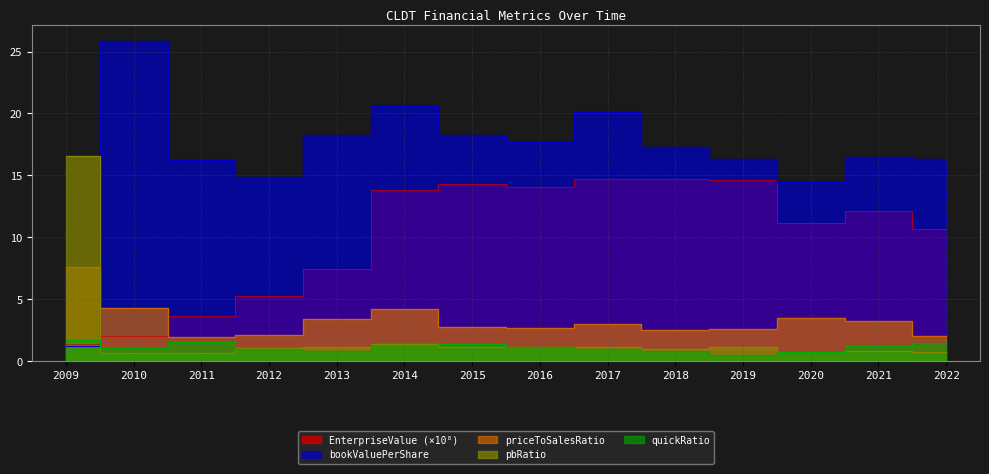

Which series has the largest total across all categories?

bookValuePerShare